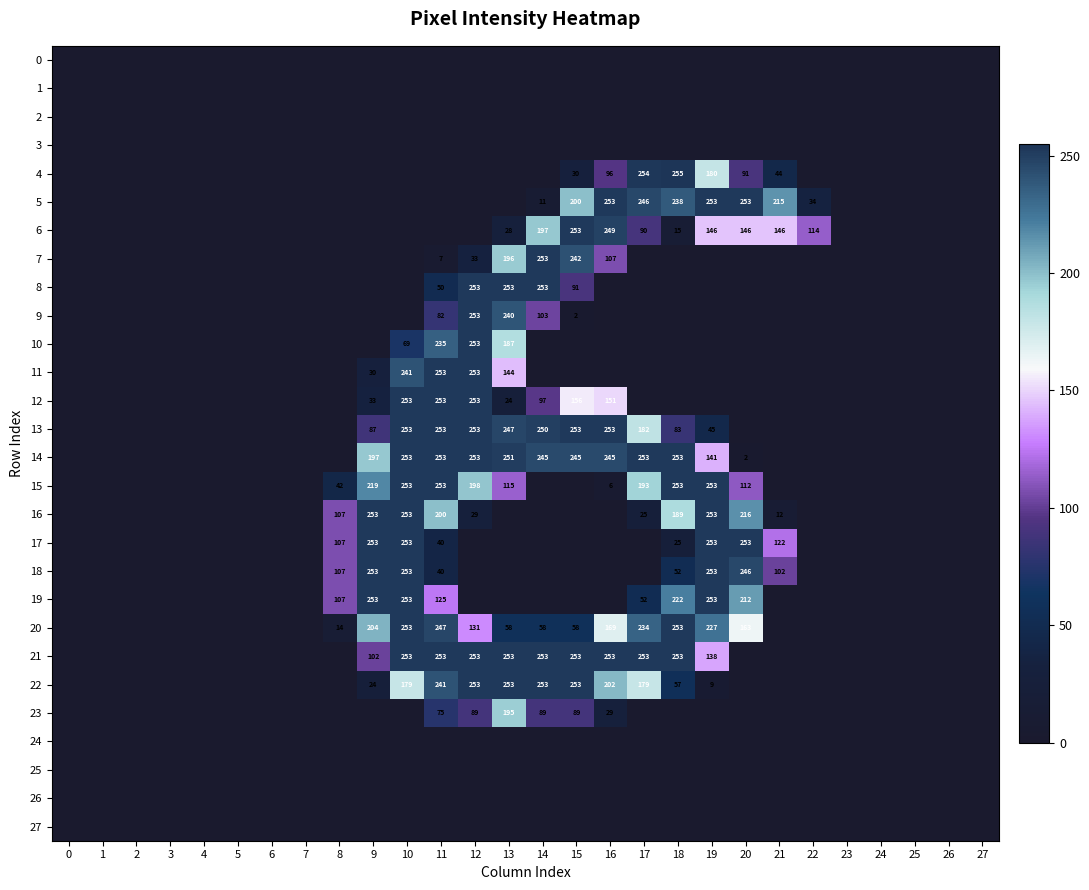

Count the 21 values in the range 0 to 253.

28